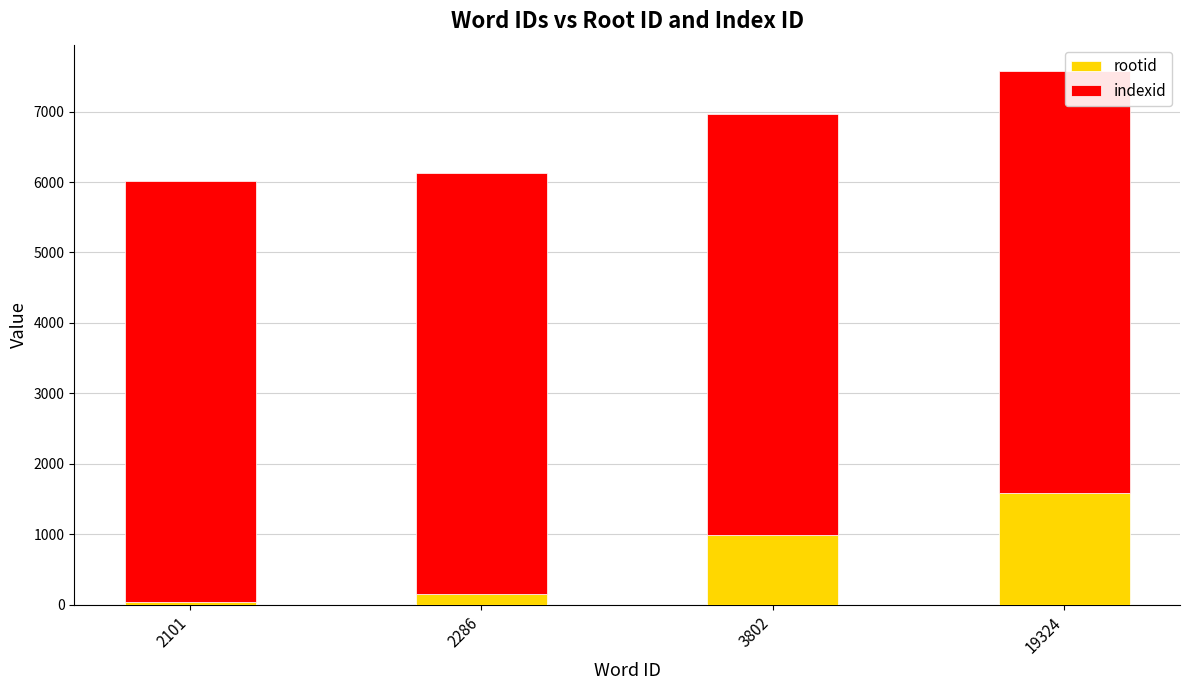

What is the total value across all series at 3802?

6971